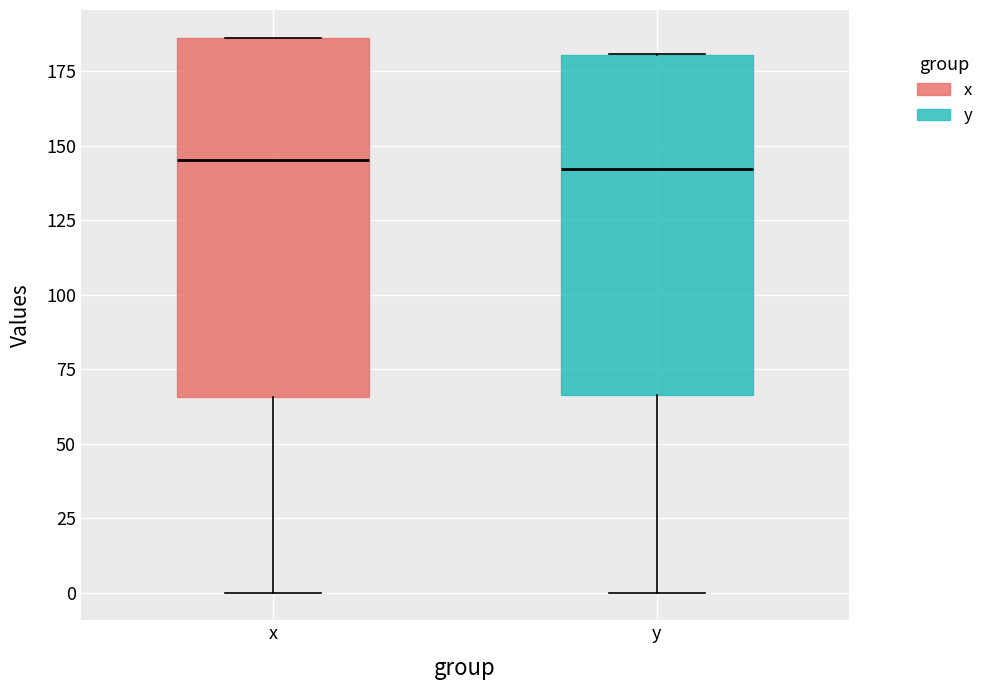

Reading left to right, transcribe this box plot: for each box, give where its median line is, the range the box spans, and where its two whiskers end, as read against the y-axis. The values are not printed on the chart, so give them approximately, as read against the axis.

x: median 145, box 65 to 185, whiskers 0 to 185
y: median 140, box 65 to 180, whiskers 0 to 180